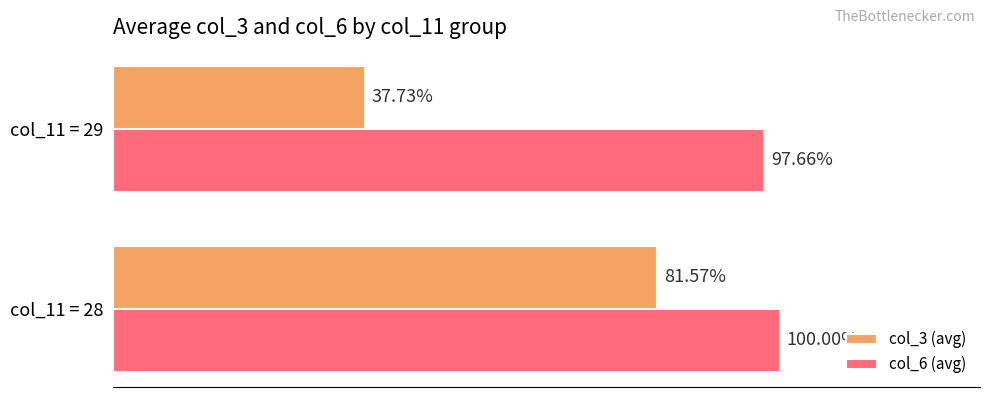

Which series has the widest spread of values?

col_3 (avg)